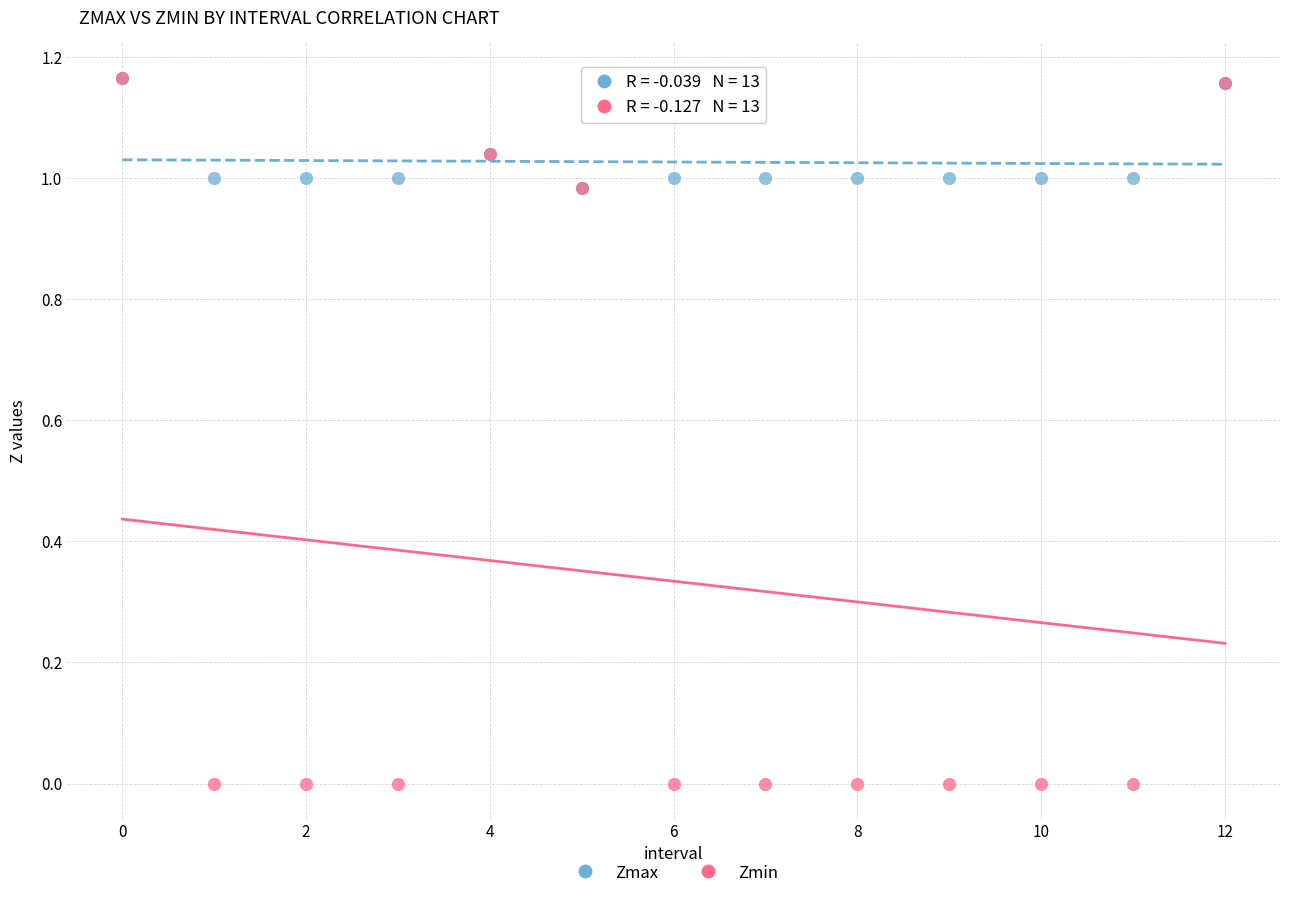

What are all the series names shown in the legend?

Zmax, Zmin